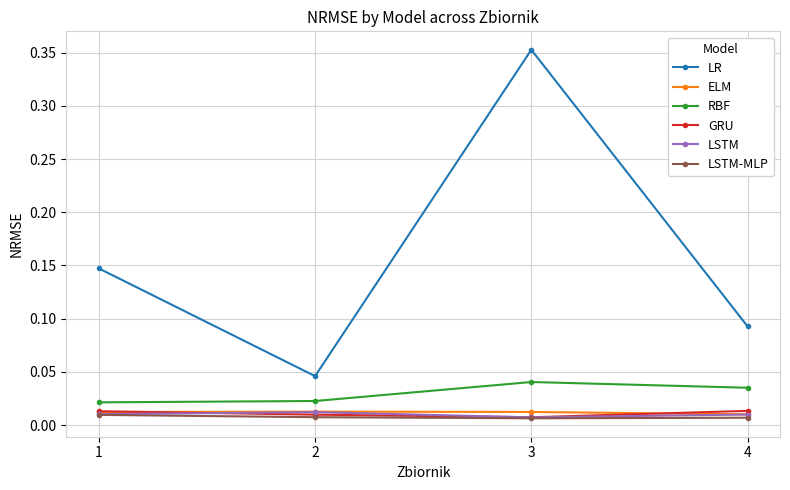

Rank the categories by LR value from lowest to highest.

2, 4, 1, 3